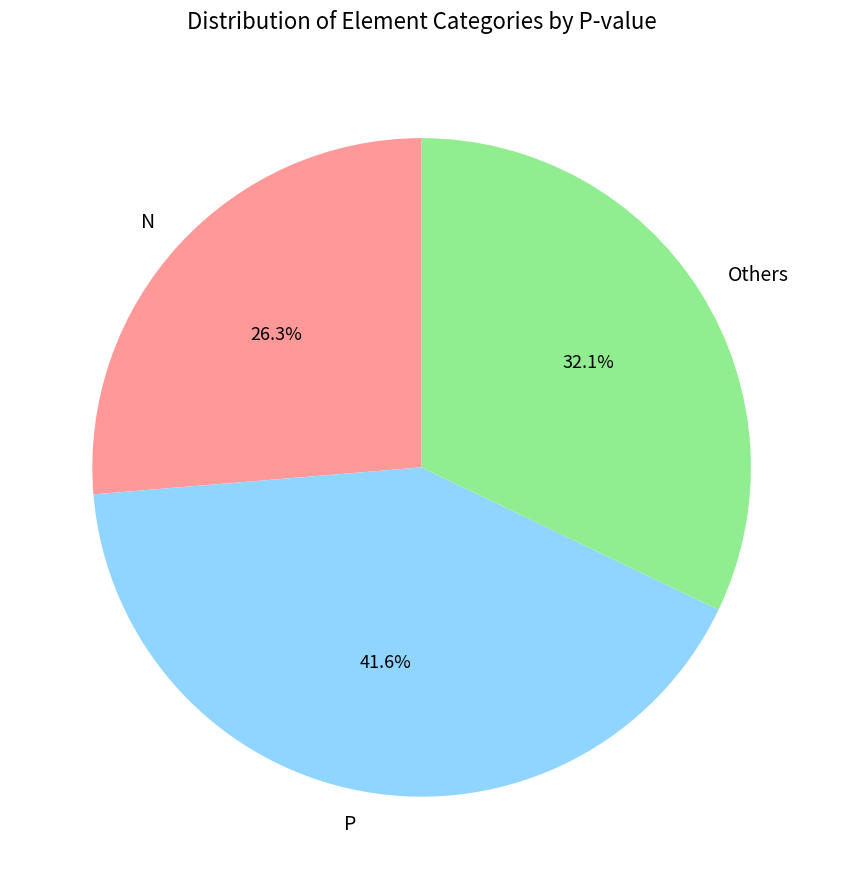

To the nearest percent, what is the combined percentage of P and N?

68%